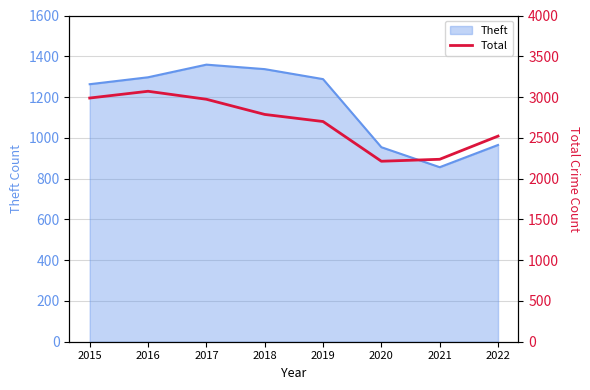

At which label is Theft closest to 1107?

2022